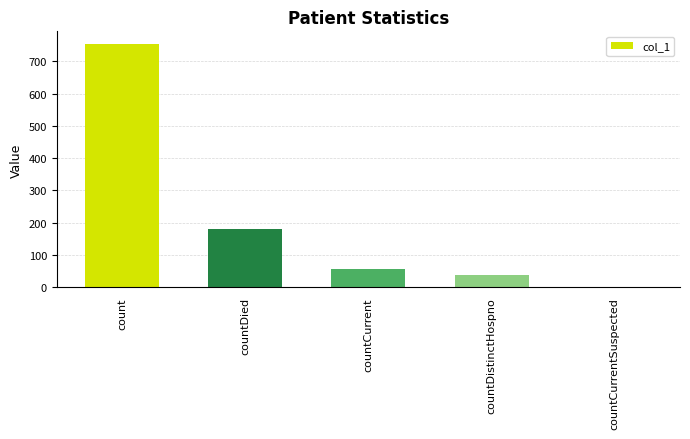

What is the maximum value shown in the chart?

755